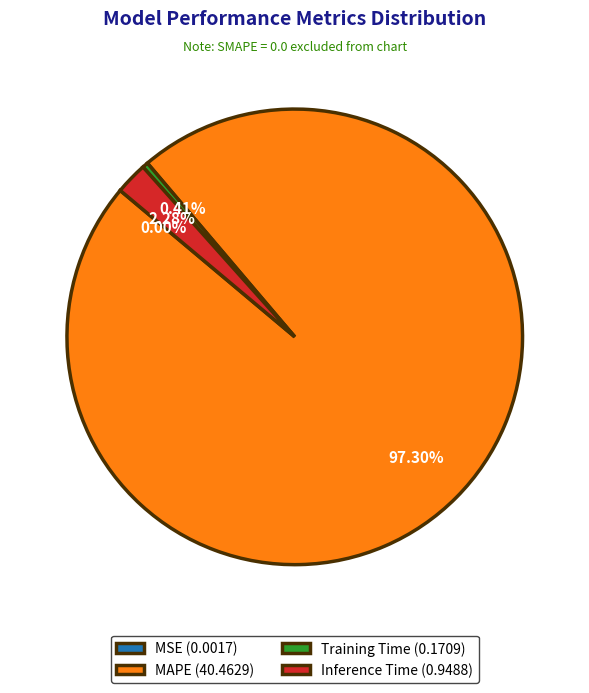

Combined, do Training Time (0.1709) and Inference Time (0.9488) account for over 50%?

No